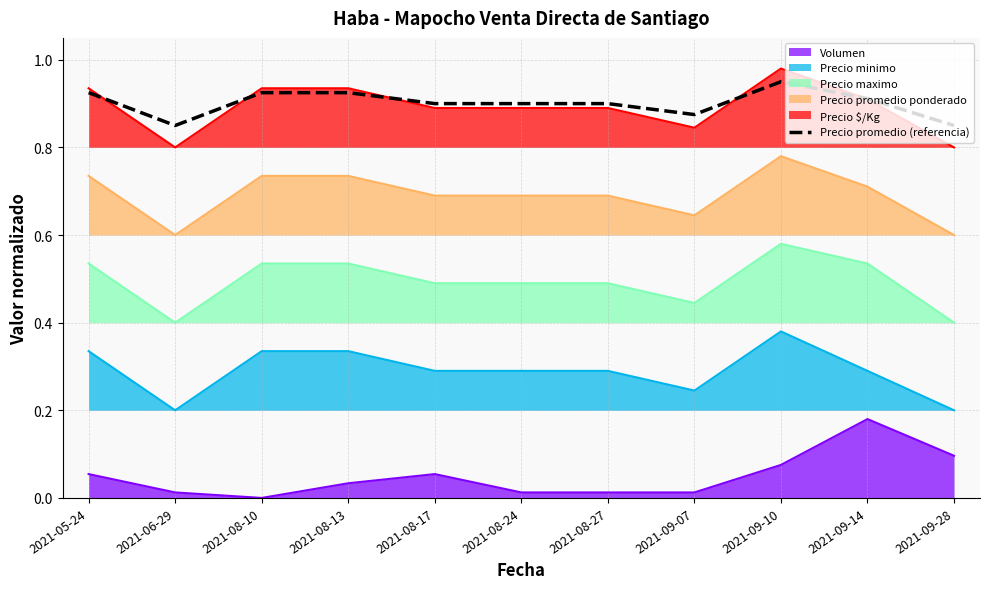

True or false: Precio promedio (referencia) and Precio minimo cross at least once.

False